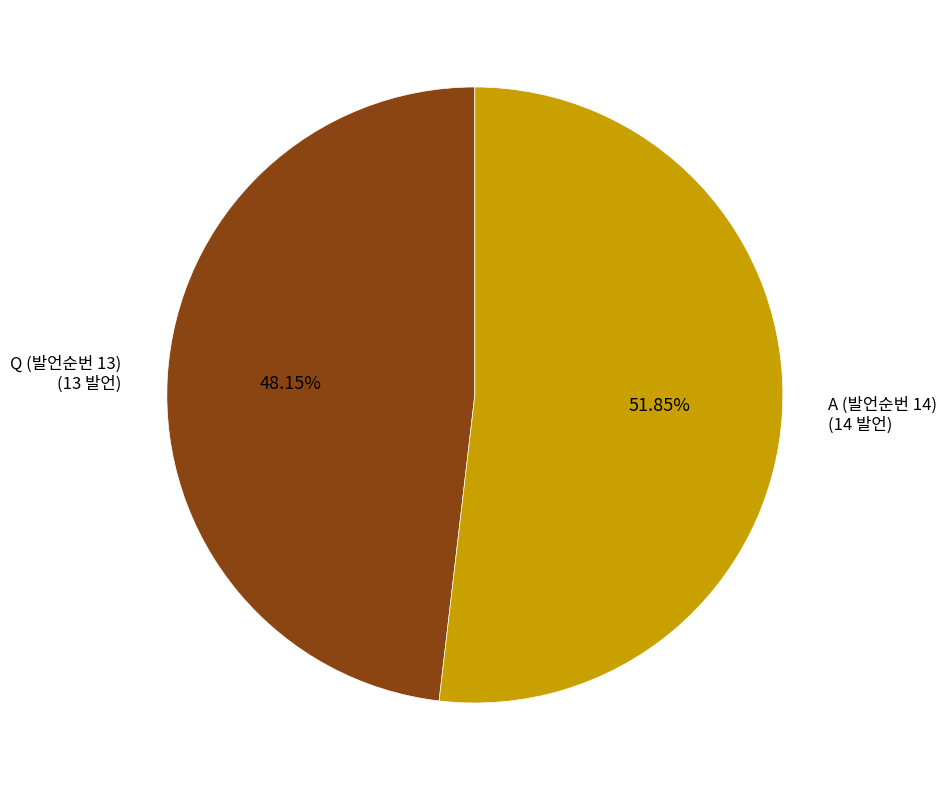

To the nearest percent, what is the average slice percentage?

50%